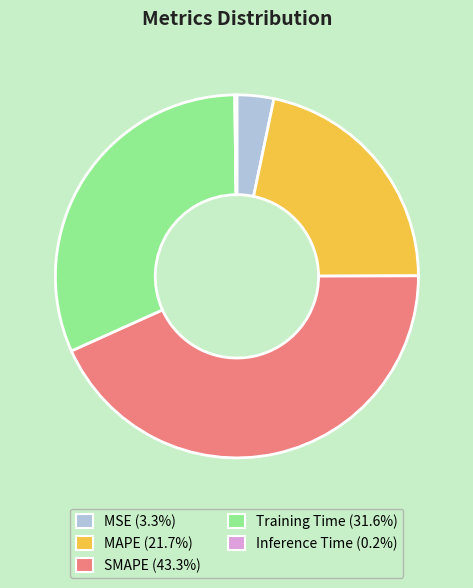

Combined, do MAPE (21.7%) and SMAPE (43.3%) account for over 50%?

Yes